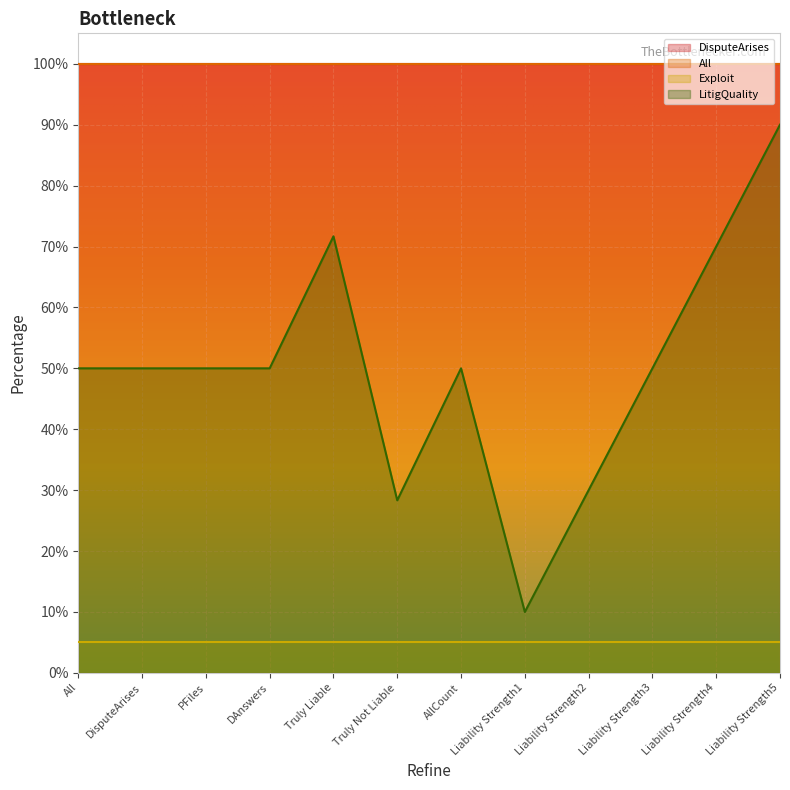

True or false: Exploit and DisputeArises cross at least once.

False